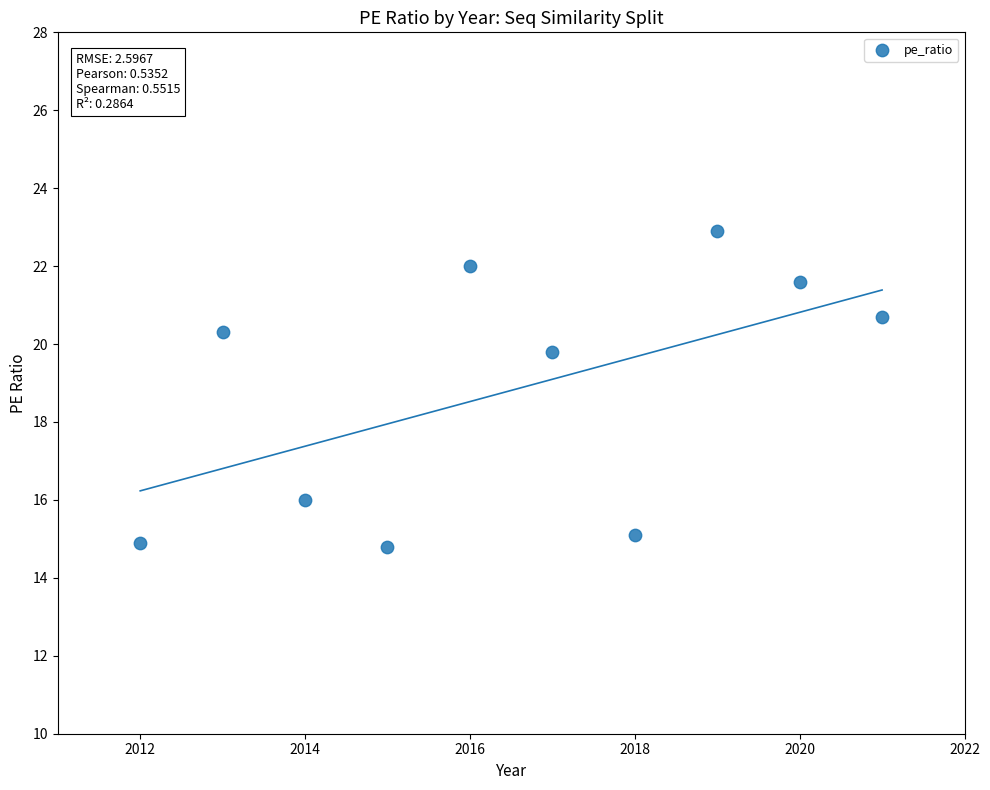

What Y value in the scatter plot is closest to 18?

19.8